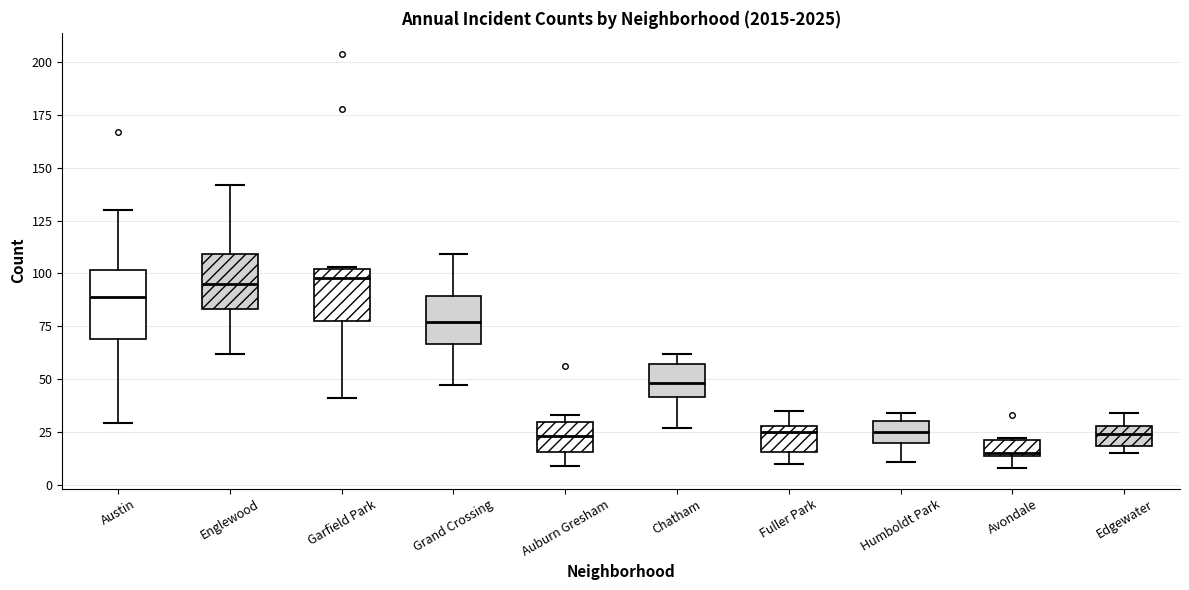

Where does the lower whisker of the box for Avondale end on the y-axis? The values are not printed on the chart, so give them approximately, as read against the axis.

10